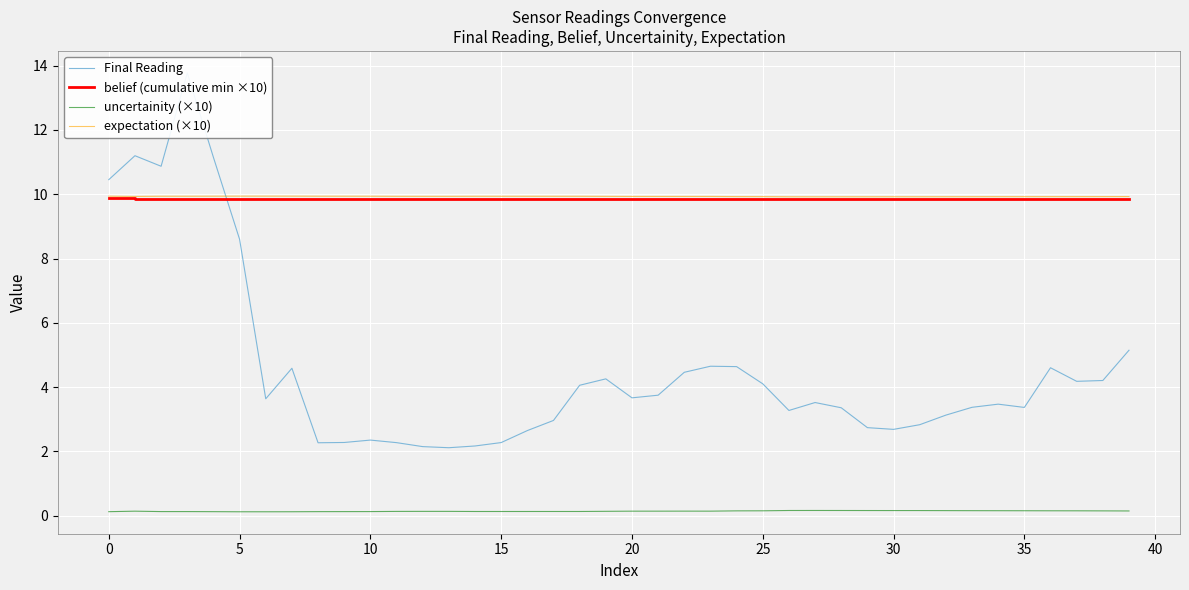

True or false: uncertainity (×10) and belief (cumulative min ×10) intersect in this chart.

False